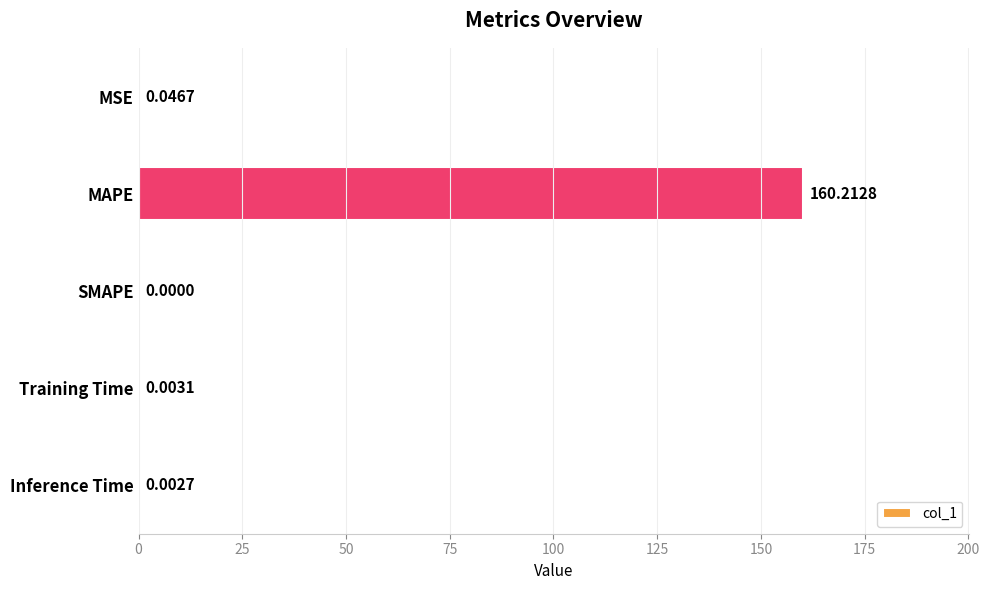

At which category does the chart reach its peak across all series?

MAPE